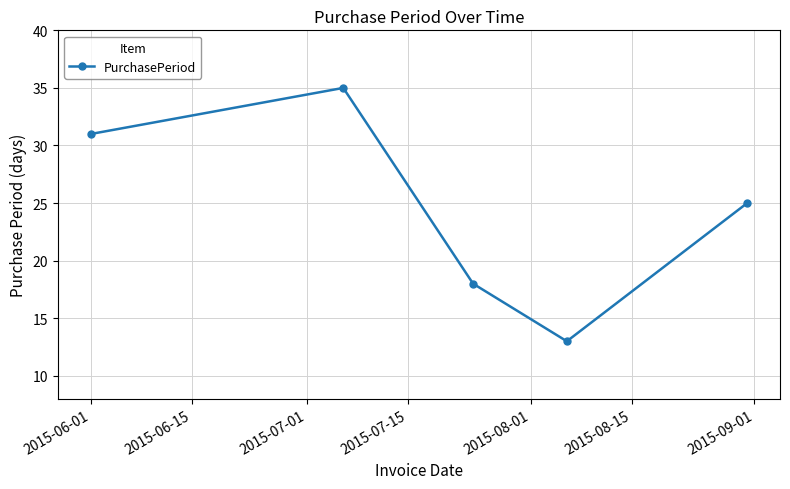

What is the value of the 2nd point from the left?

35